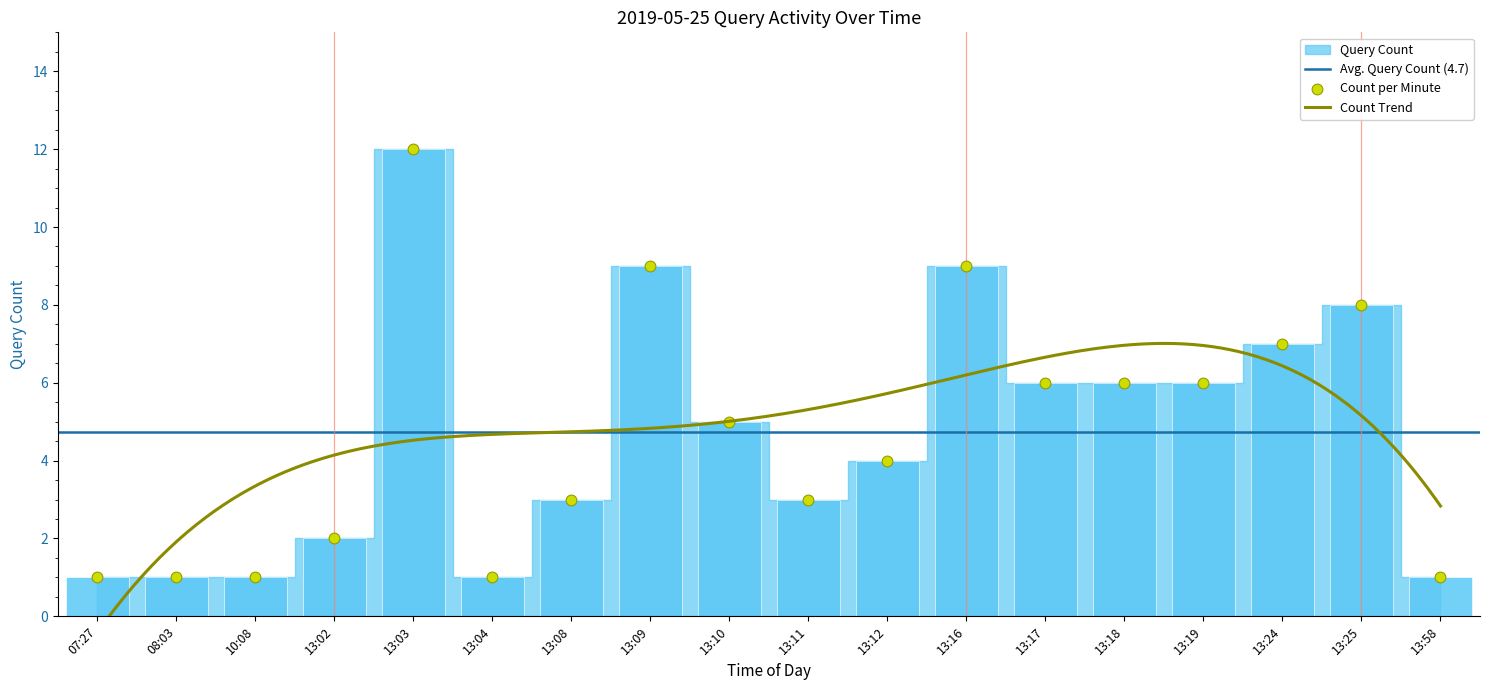

Between 13:03 and 13:04, which is larger?

13:03